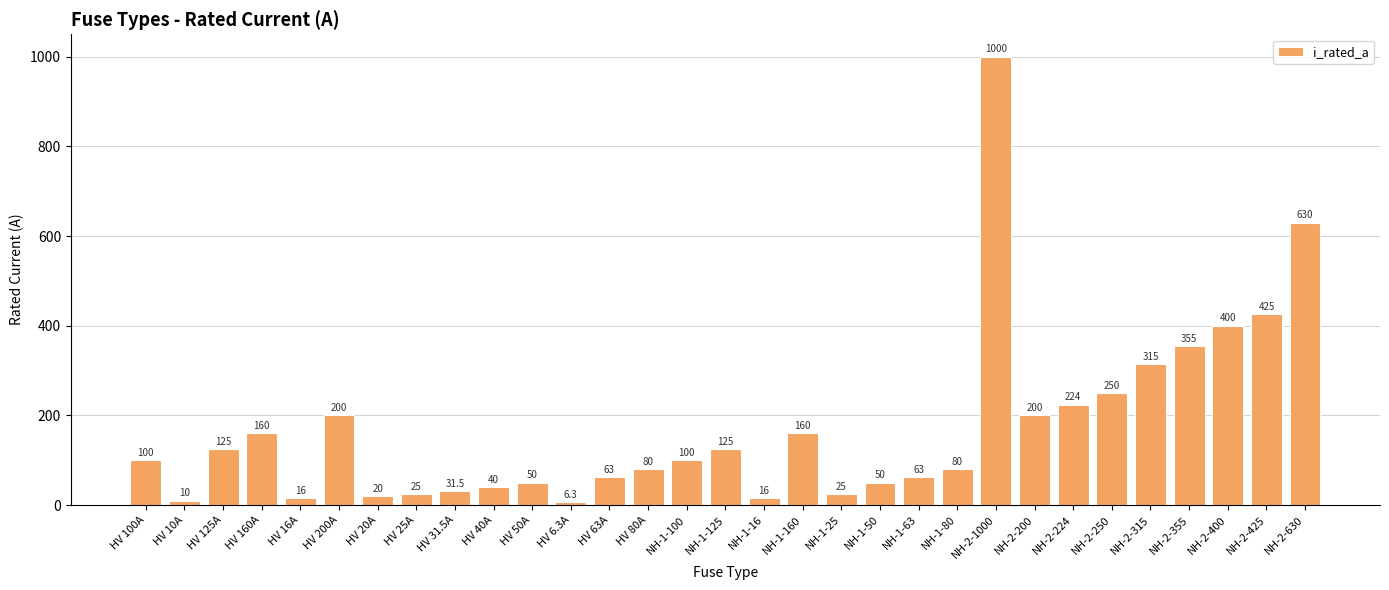

What is the change in value from HV 80A to NH-1-125?

+45.0